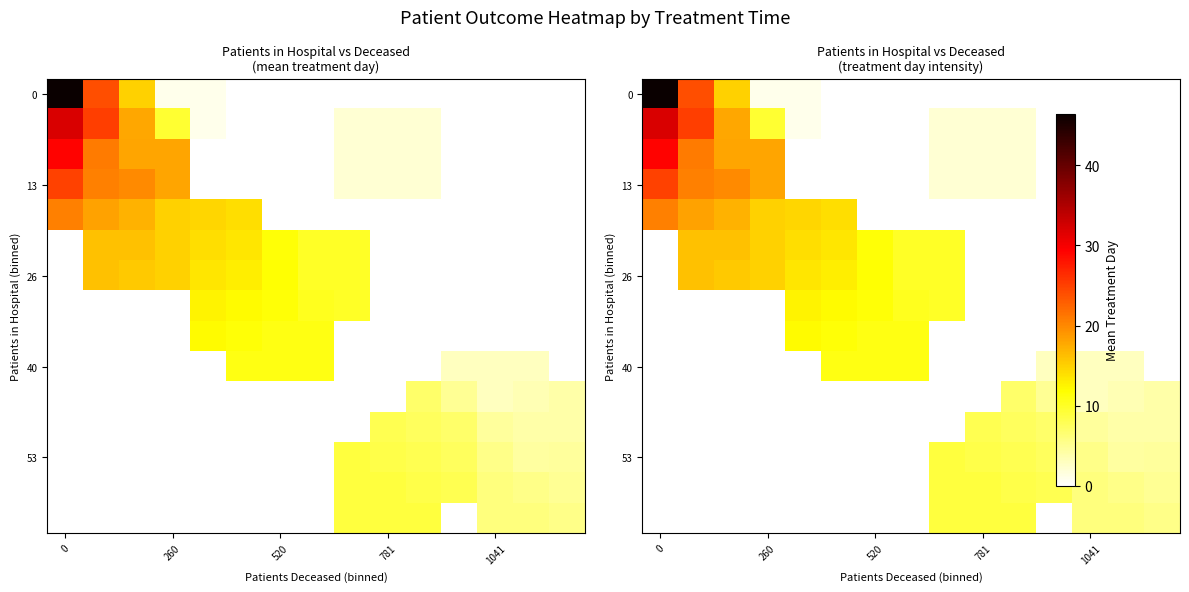

What is the difference between the highest and lowest values at 0?

46.4